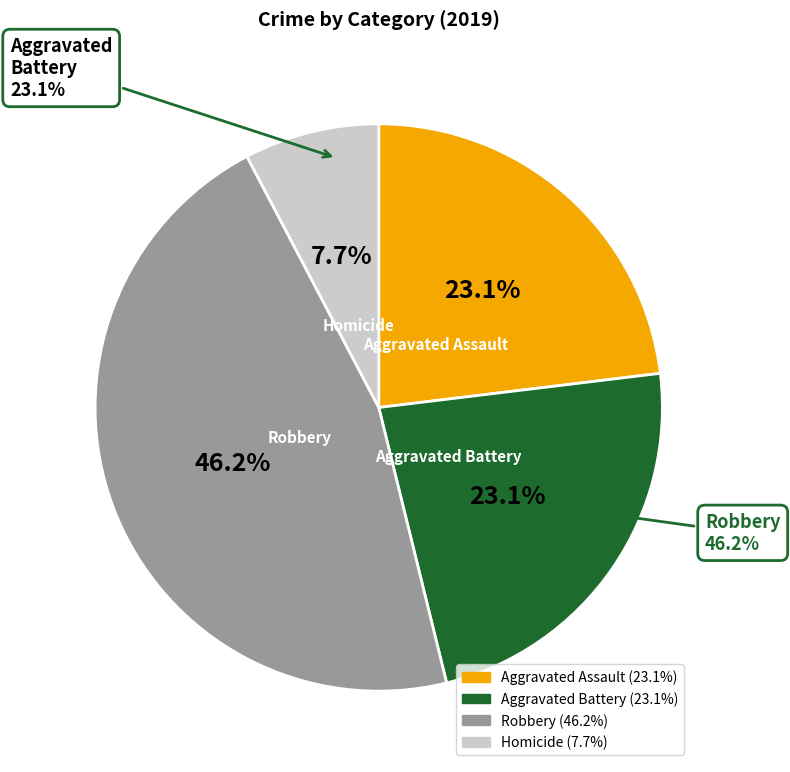

How much of the chart is everything except Aggravated Assault?

76.9%